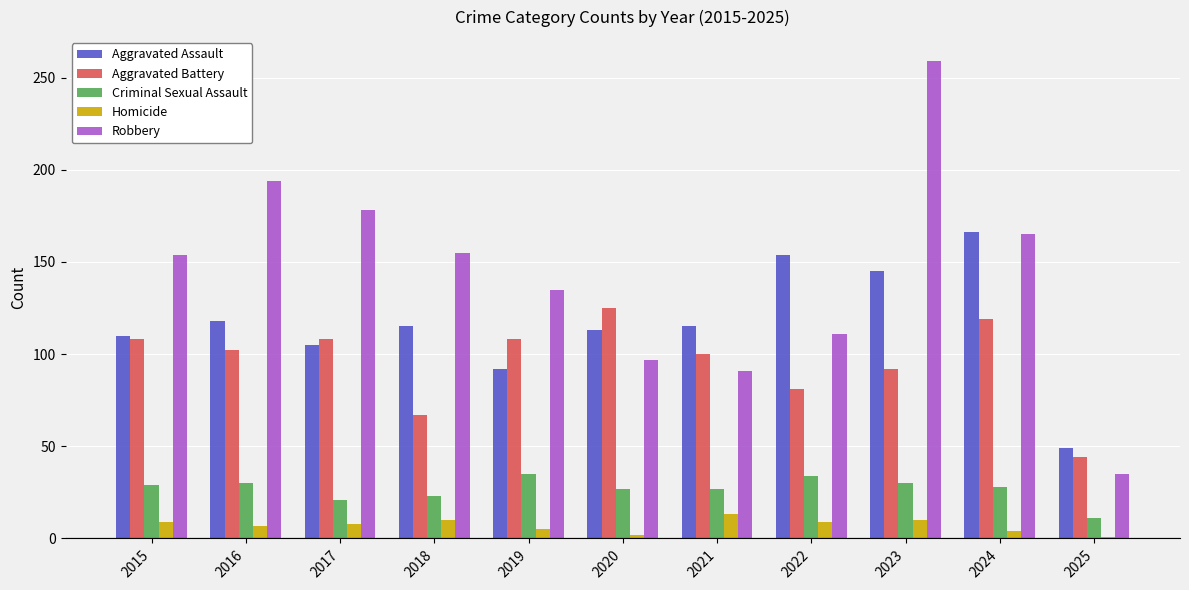

What is the lowest value of the Robbery series?

35